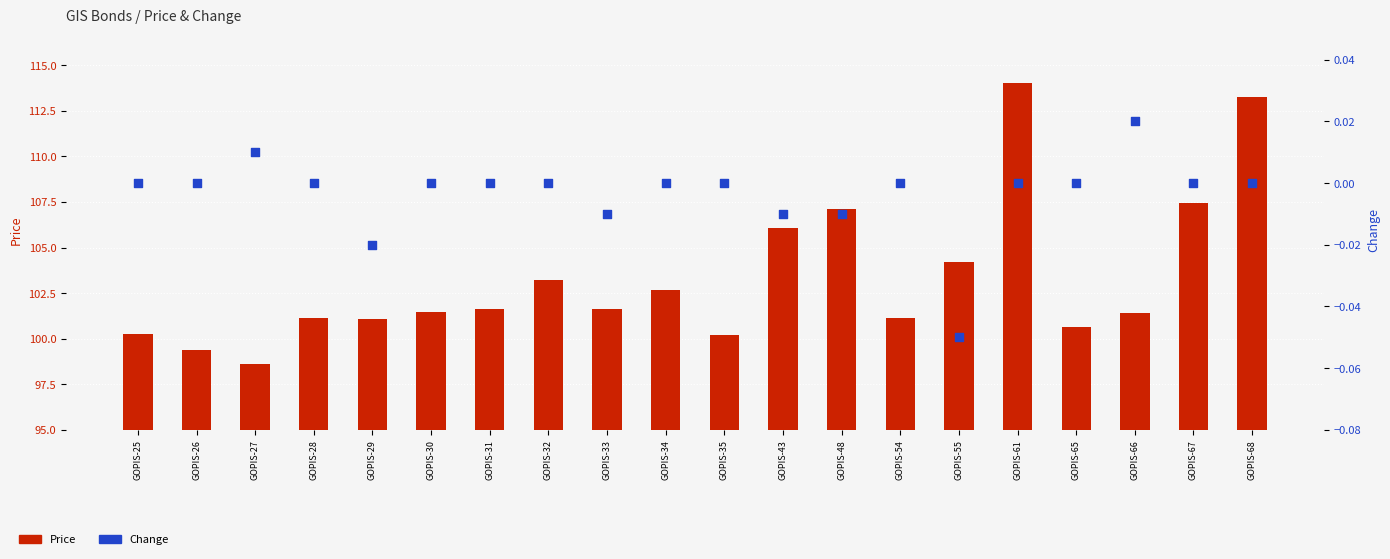

At how many categories does at least one series exceed 23?

20